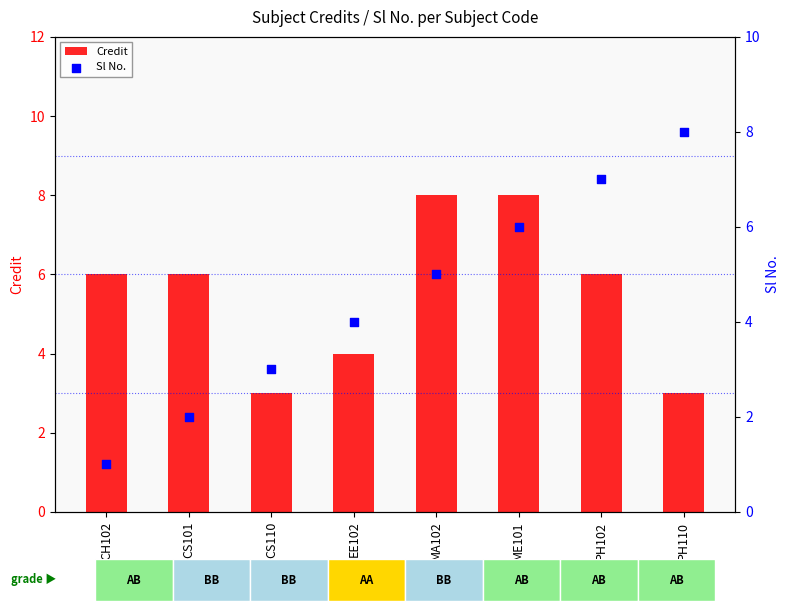

Which series reaches the minimum Y coordinate?

Sl No.